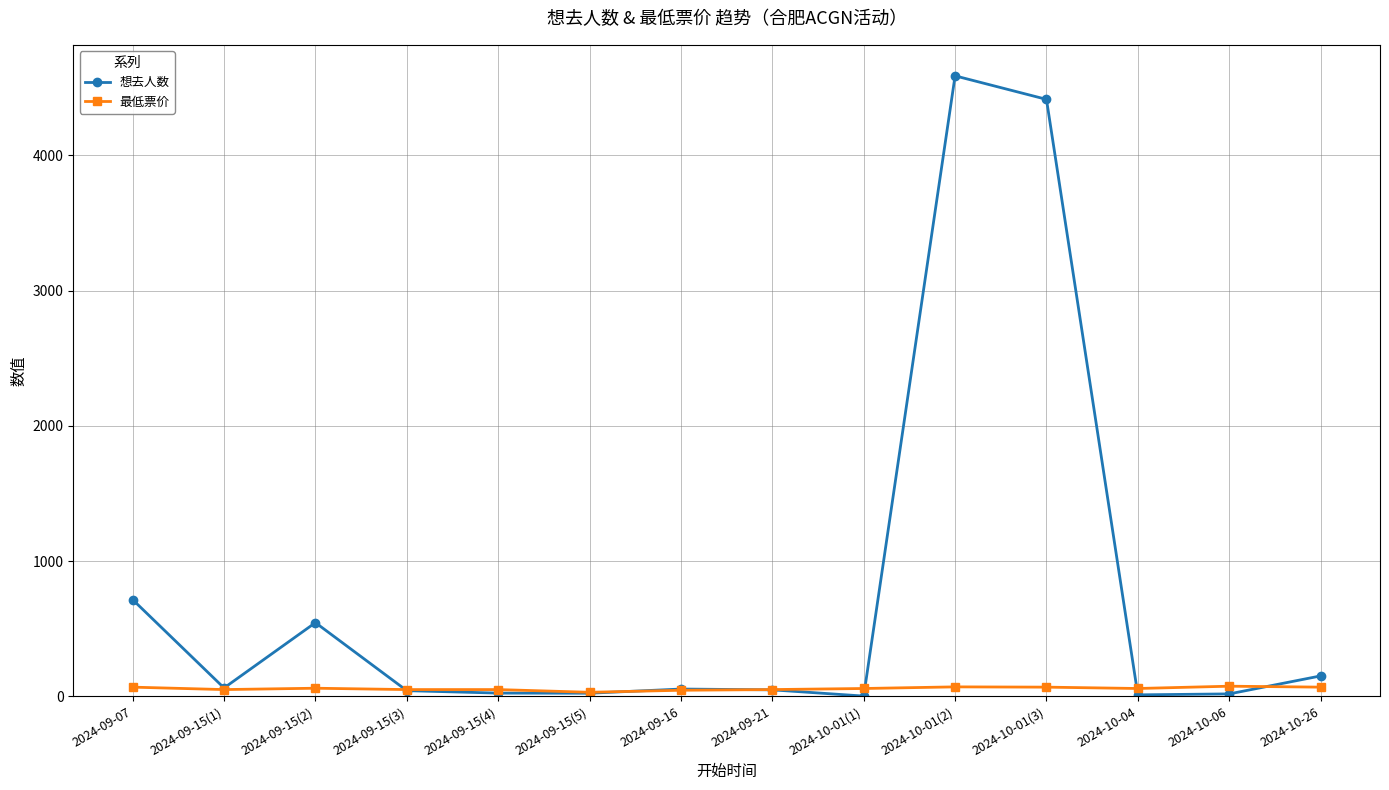

What position from the right is 2024-09-15(3)?

11